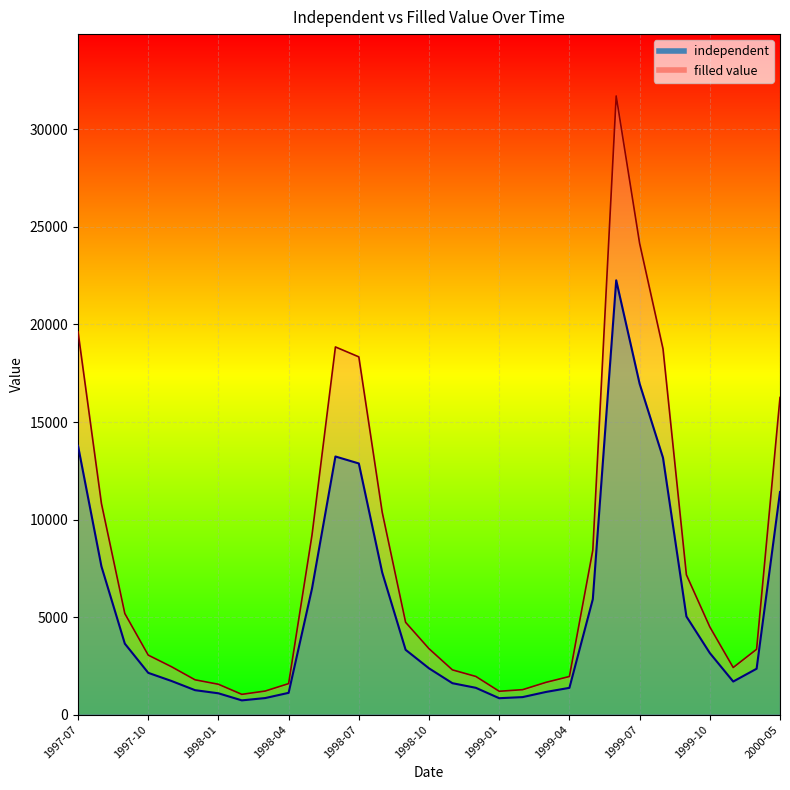

Reading left to right, list all the values displayed in this chart.

independent: 19626.0	10821.7	5179.1	3048.7	2449.7	1782.9	1554.0	1037.0	1206.5	1587.9	9211.1	18848.9	18340.3	10372.4	4729.9	3376.5	2291.5	1955.2	1195.2	1276.6	1652.9	1952.4	8428.5	31716.3	24163.7	18752.9	7165.5	4495.4	2413.0	3348.2	16258.0
filled value: 13777.4	7596.8	3635.8	2140.2	1719.7	1251.6	1090.9	727.9	847.0	1114.7	6466.2	13231.9	12874.9	7281.4	3320.4	2370.3	1608.6	1372.6	839.0	896.1	1160.3	1370.6	5916.8	22264.8	16962.9	13164.5	5030.2	3155.7	1693.9	2350.4	11413.1